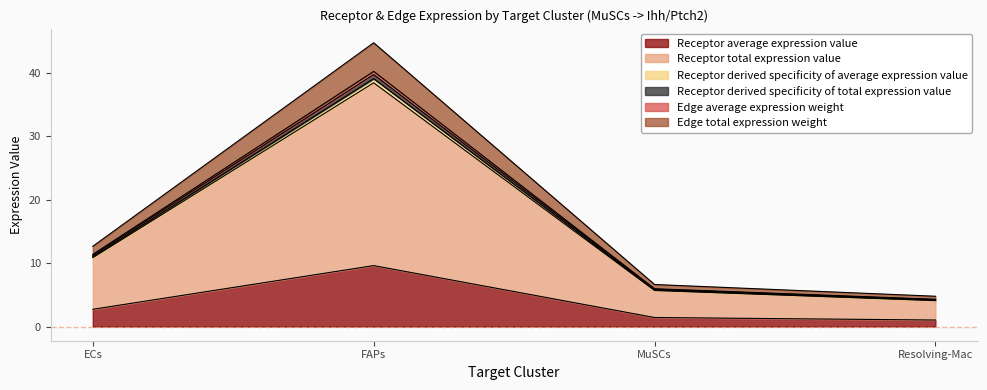

True or false: Edge total expression weight and Edge average expression weight cross at least once.

False